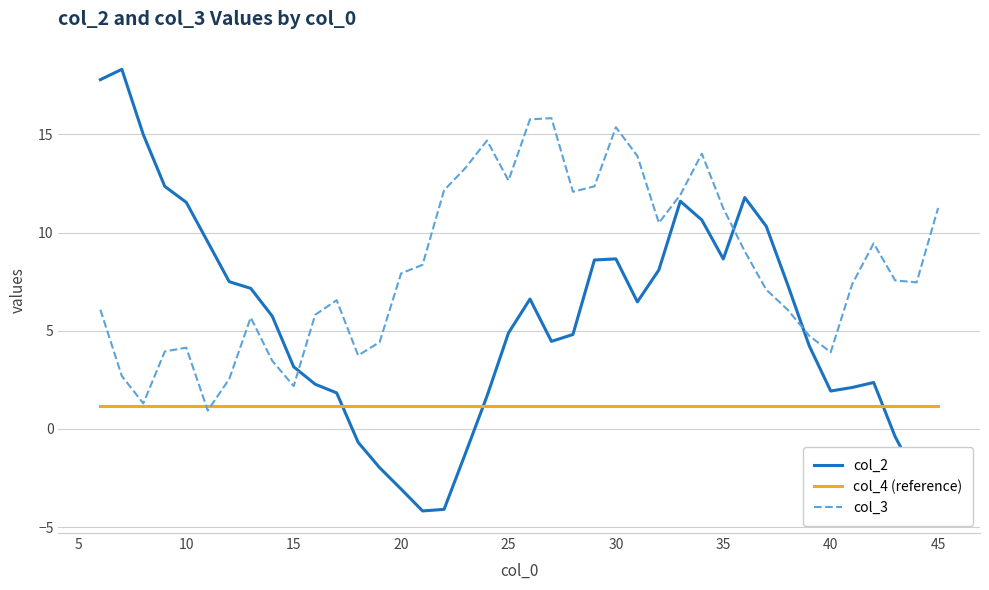

List the series in order of their peak value, lowest first.

col_4 (reference), col_3, col_2